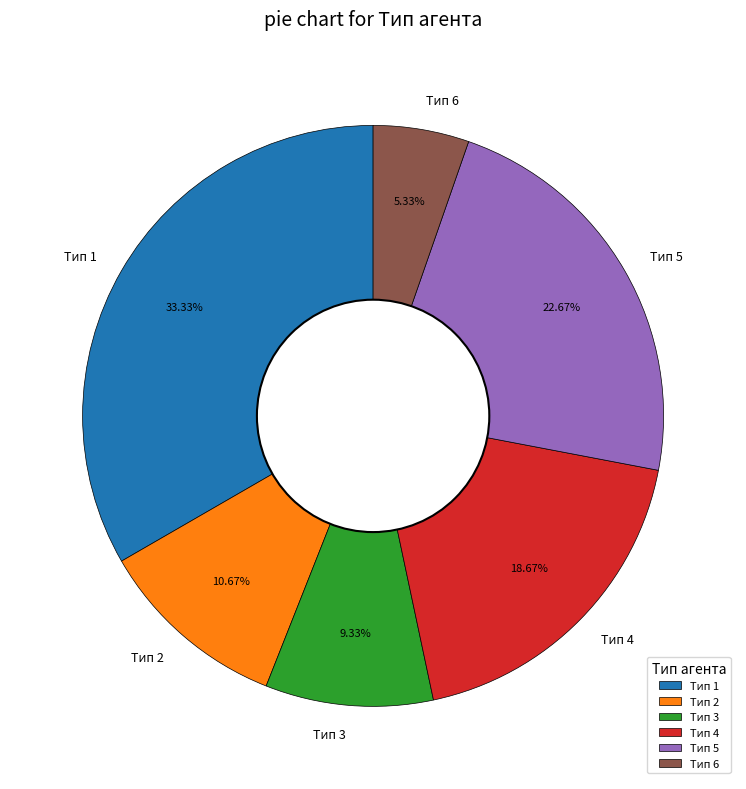

Is Тип 4 the majority of the pie?

No